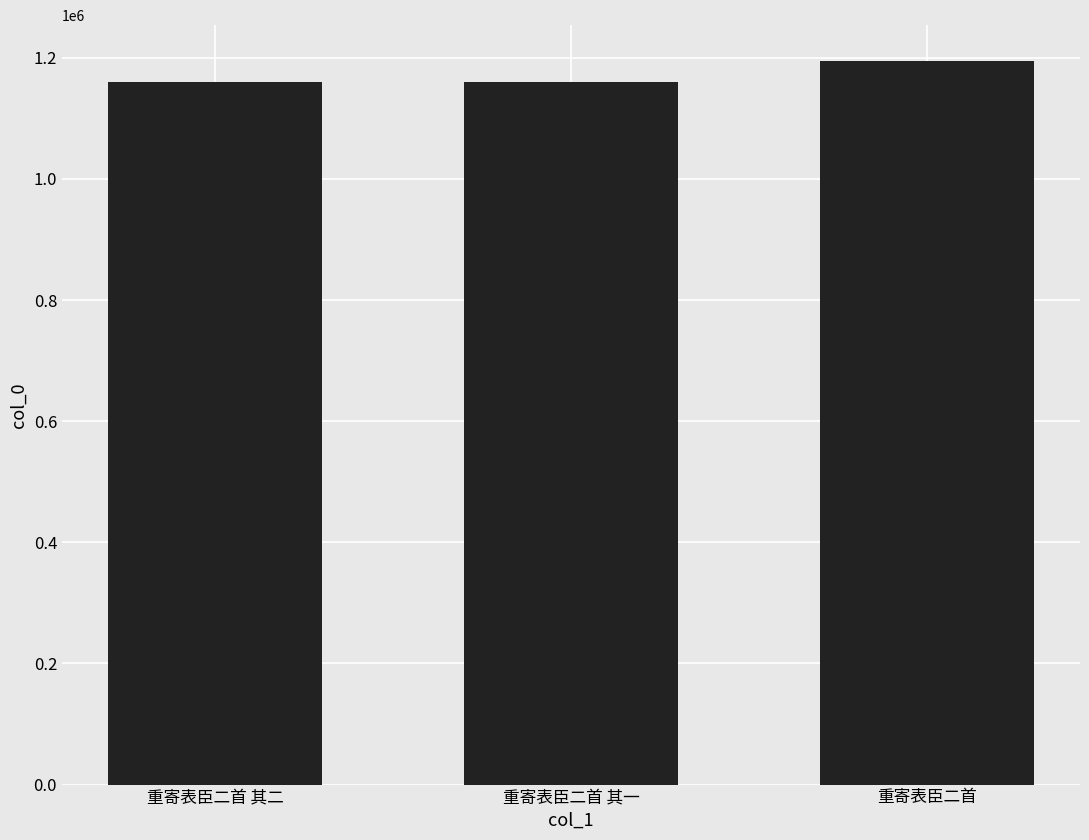

At which label is the value closest to 1176812?

重寄表臣二首 其二